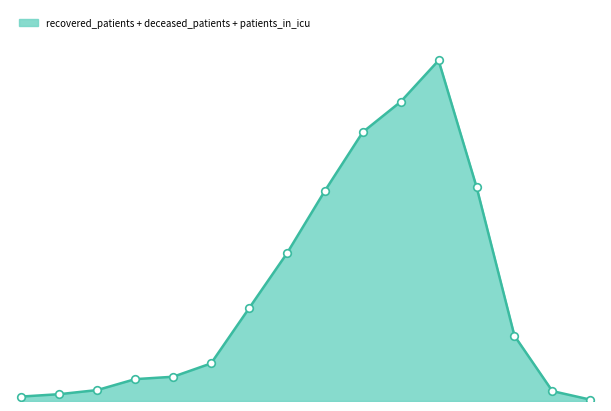

Does the chart have visible grid lines?

No